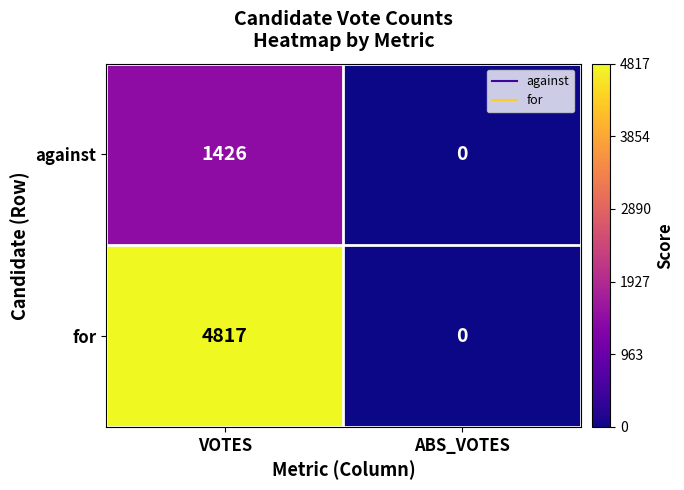

Rank the series by their average value, from highest to lowest.

for, against